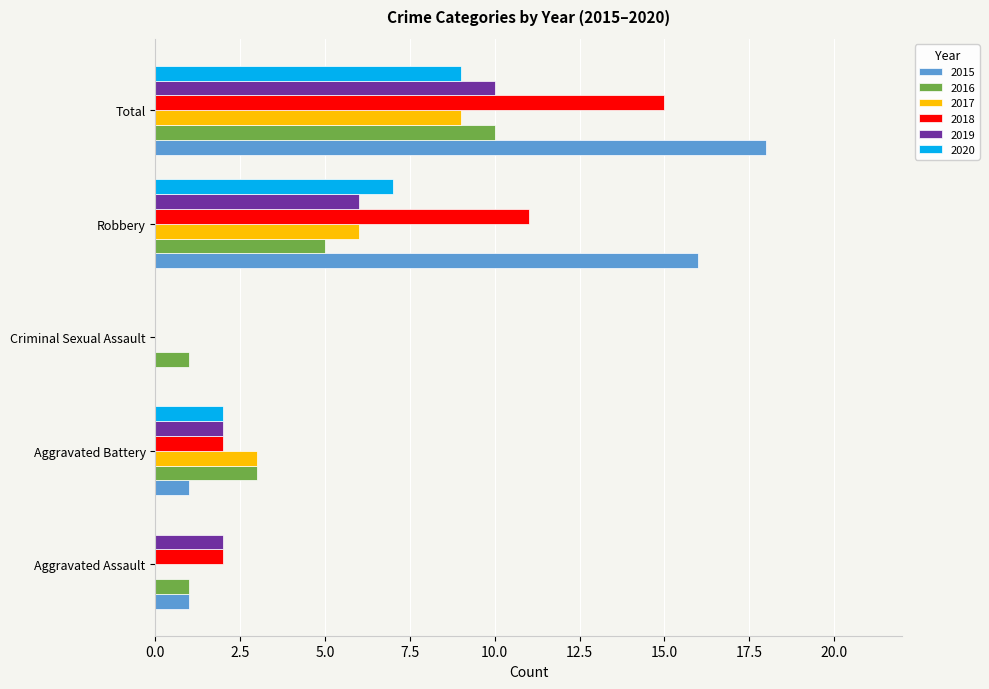

Which series has the largest total across all categories?

2015